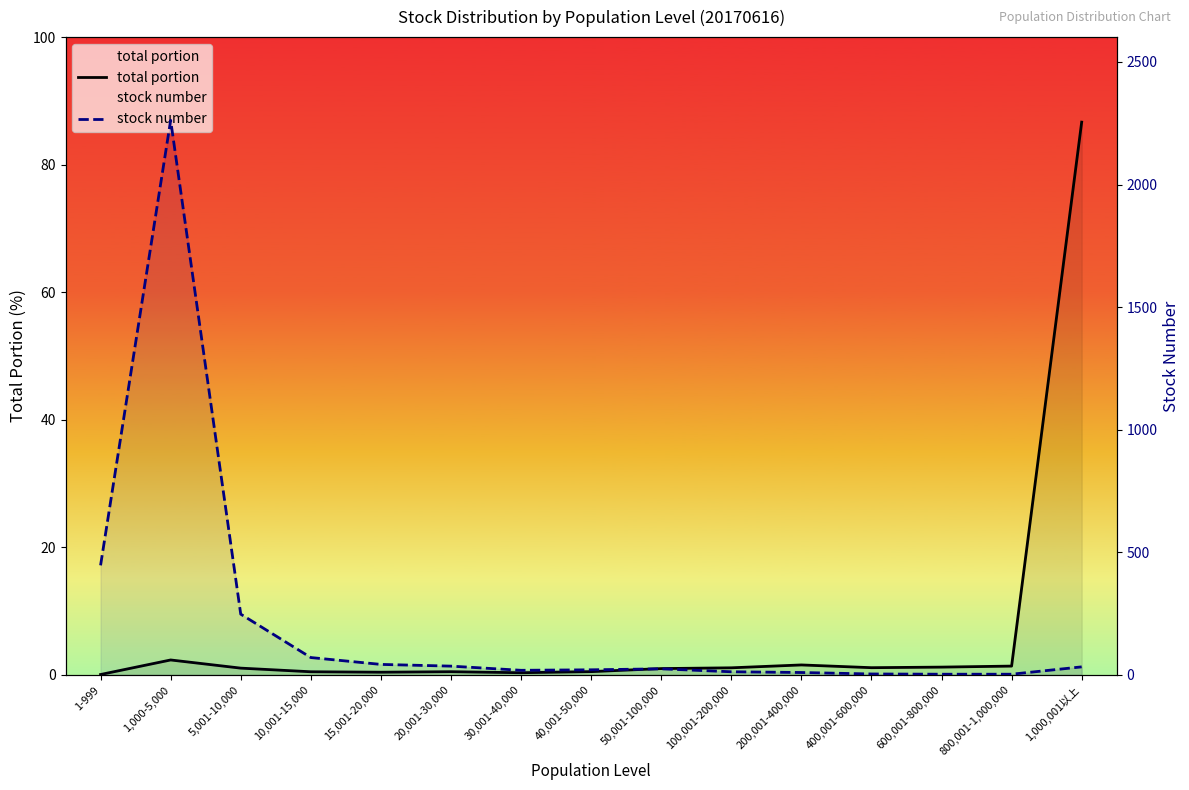

Which series has the widest spread of values?

stock number